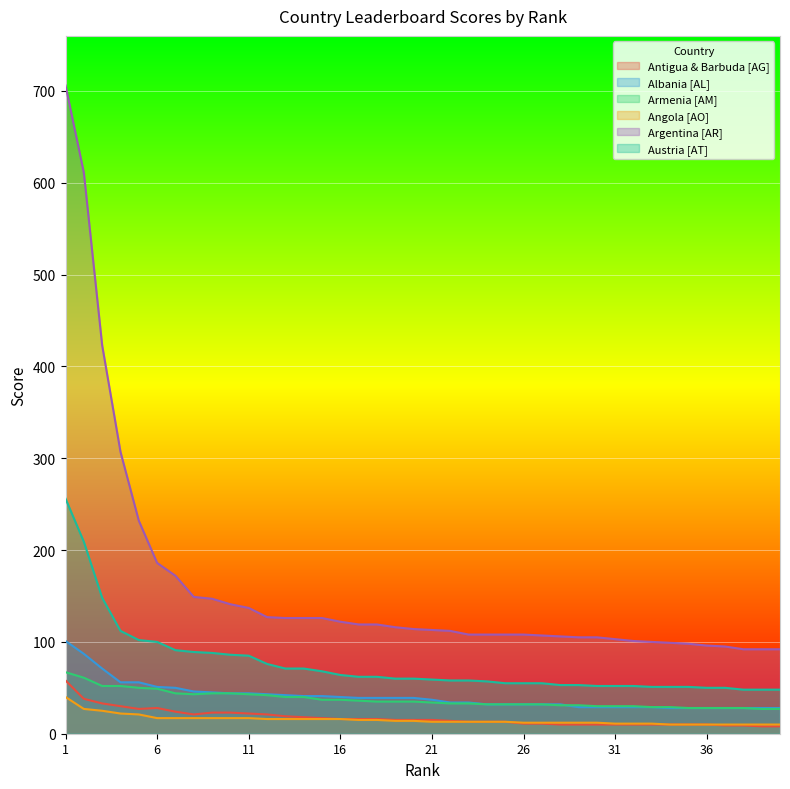

What is the spread (max minus min) of values at 9?

130